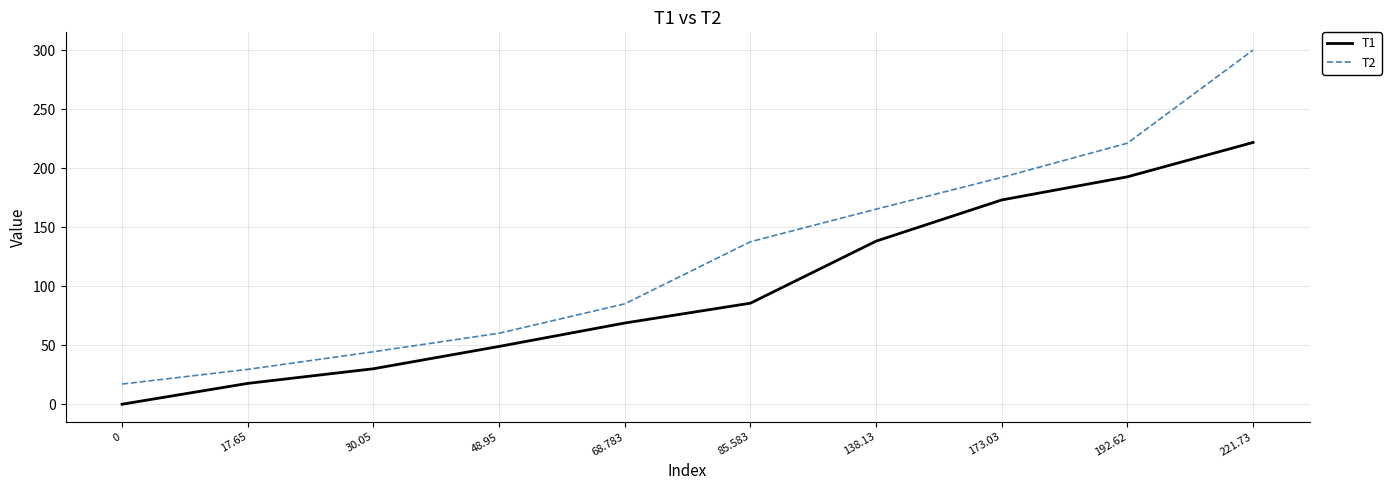

True or false: T1 and T2 intersect in this chart.

False